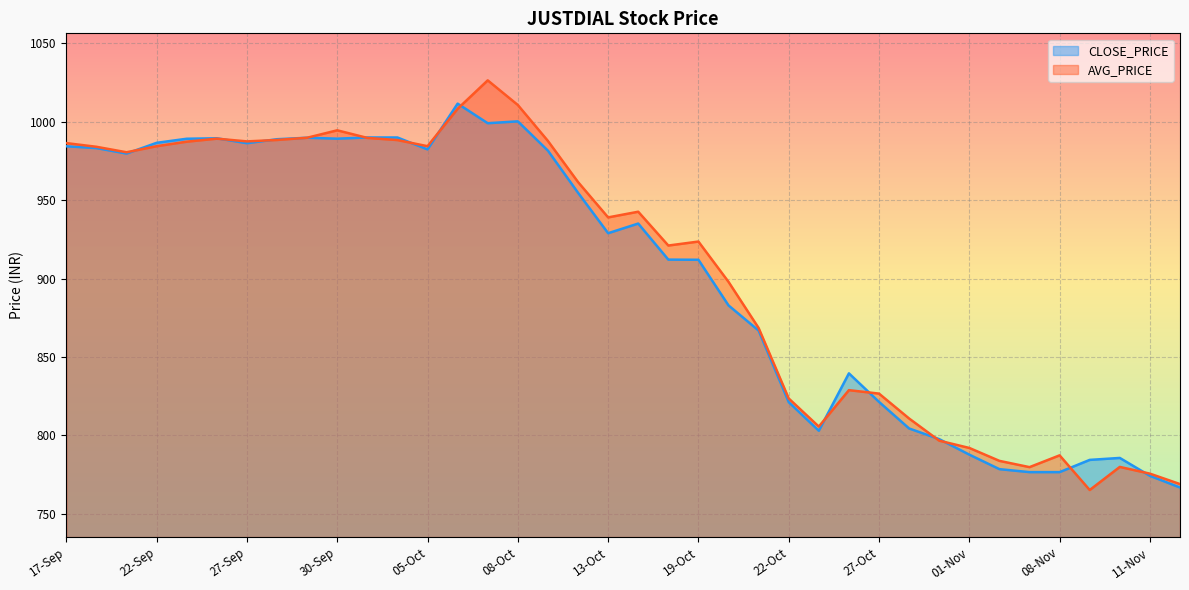

Where is AVG_PRICE nearest to the value 895?

20-Oct